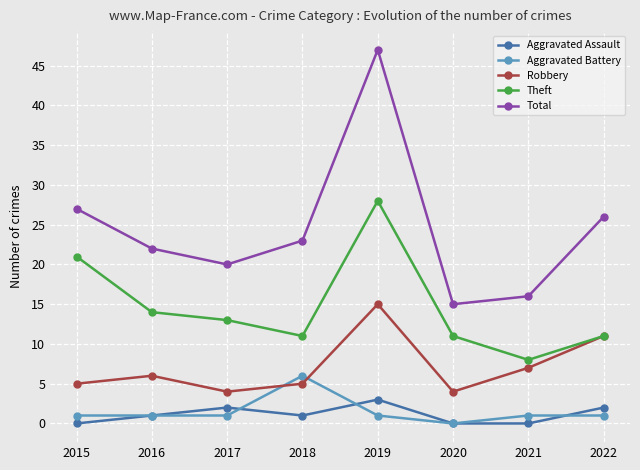

List the series in order of their peak value, lowest first.

Aggravated Assault, Aggravated Battery, Robbery, Theft, Total